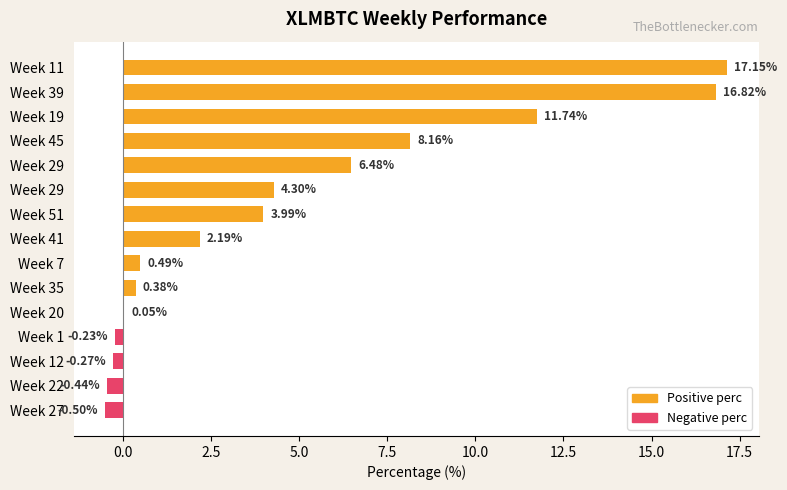

Count the number of data series in this chart.

1